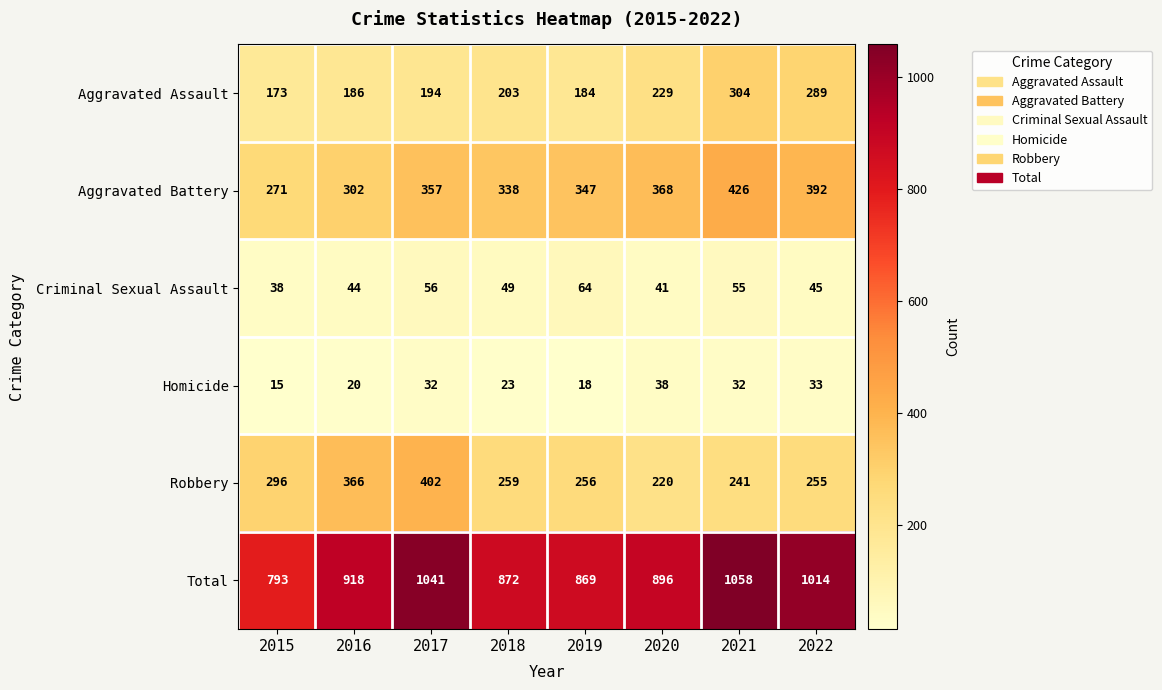

Rank the categories by Total value from highest to lowest.

2021, 2017, 2022, 2016, 2020, 2018, 2019, 2015